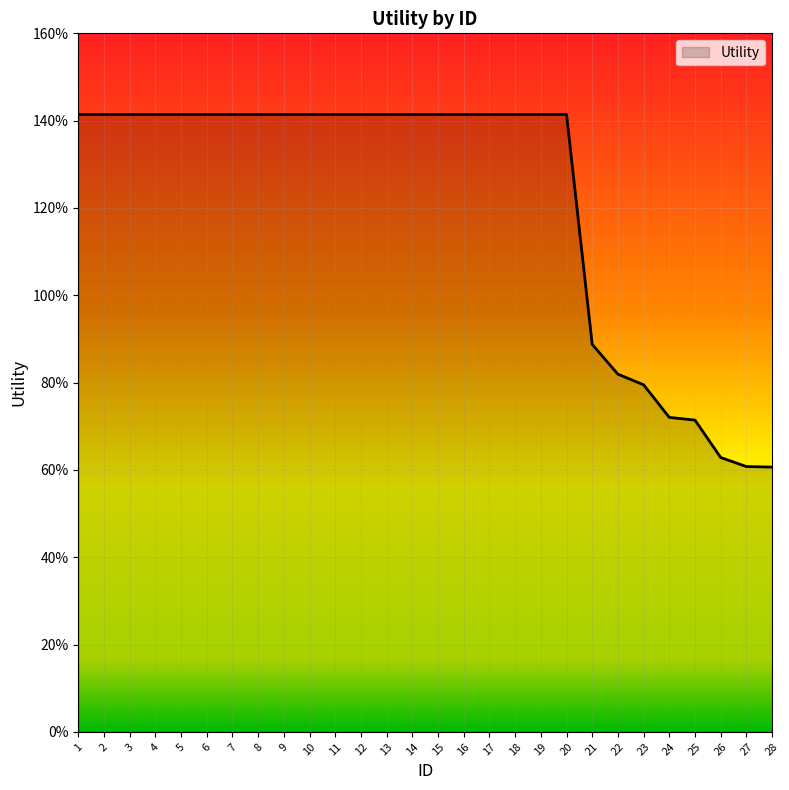

Where does the data first go above 1?

1